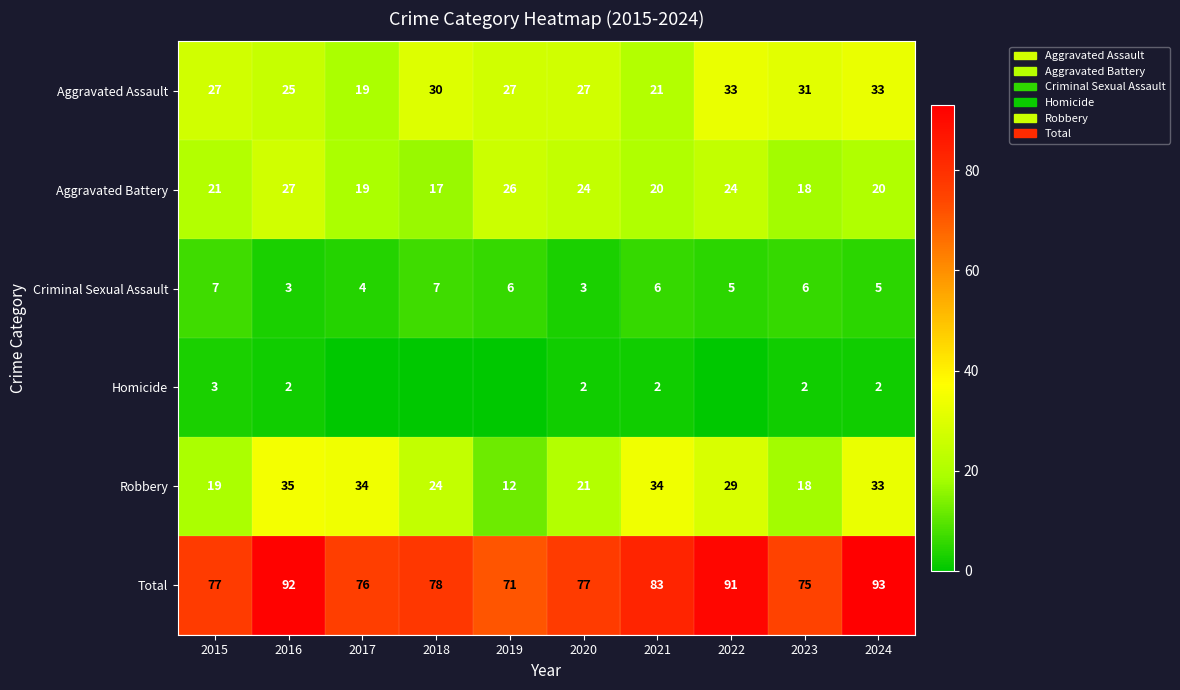

Between 2023 and 2024, which series saw the biggest shift?

Total